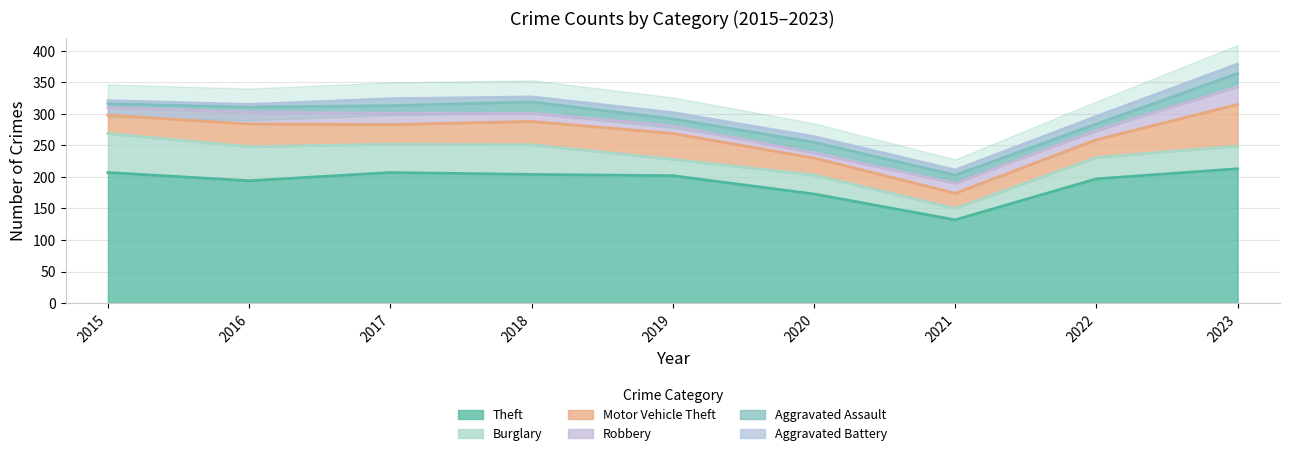

What is the sum of the Motor Vehicle Theft values at 2021 and 2023?

90